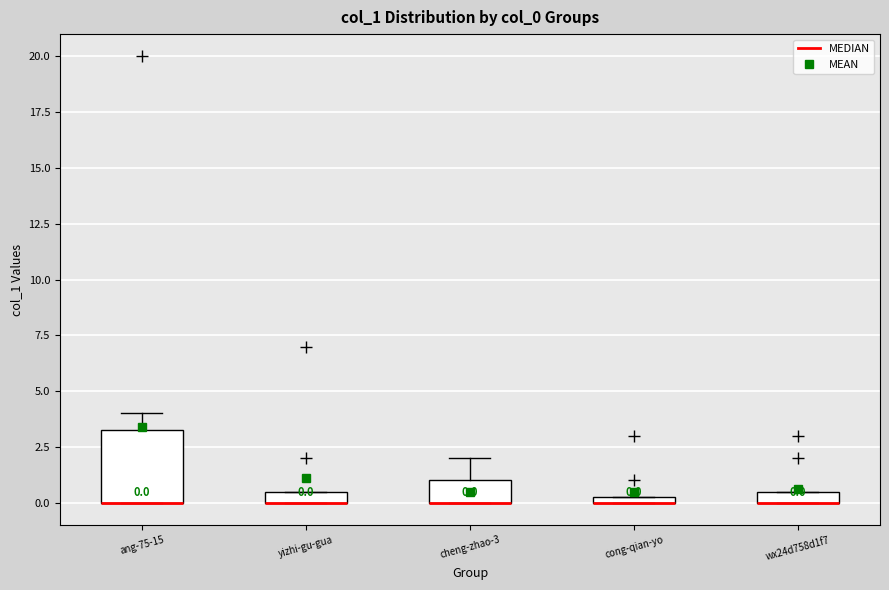

Comparing the boxes themselves (not the whiskers), which one is the tallest?

ang-75-15